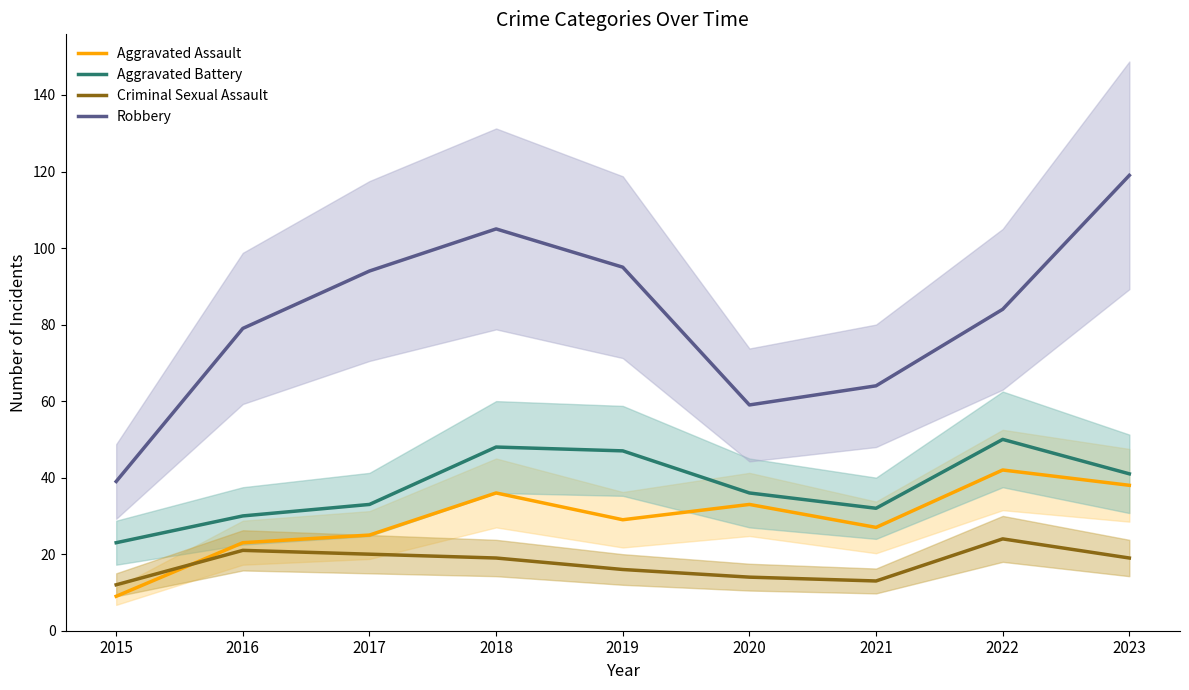

The Criminal Sexual Assault series shows 12 at 2015. True or false?

True